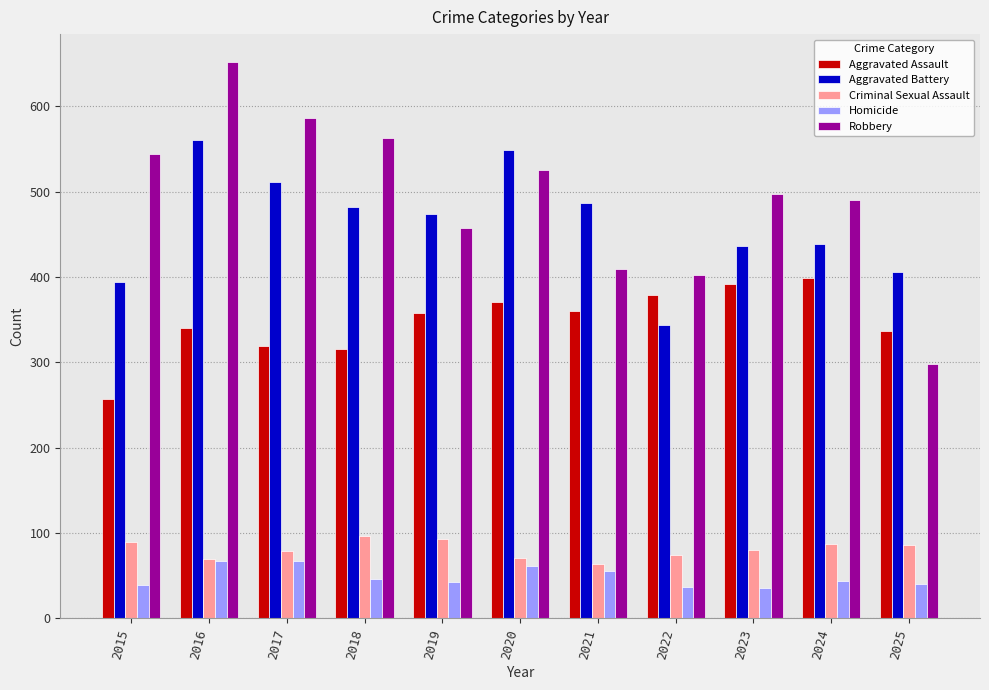

At 2025, list the series in order from smallest to largest.

Homicide, Criminal Sexual Assault, Robbery, Aggravated Assault, Aggravated Battery